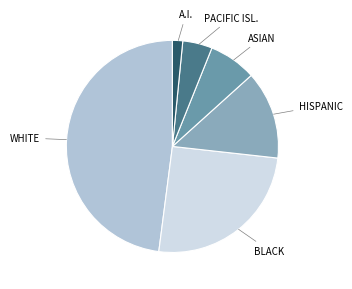

Is it true that HISPANIC is 24% of the pie?

False